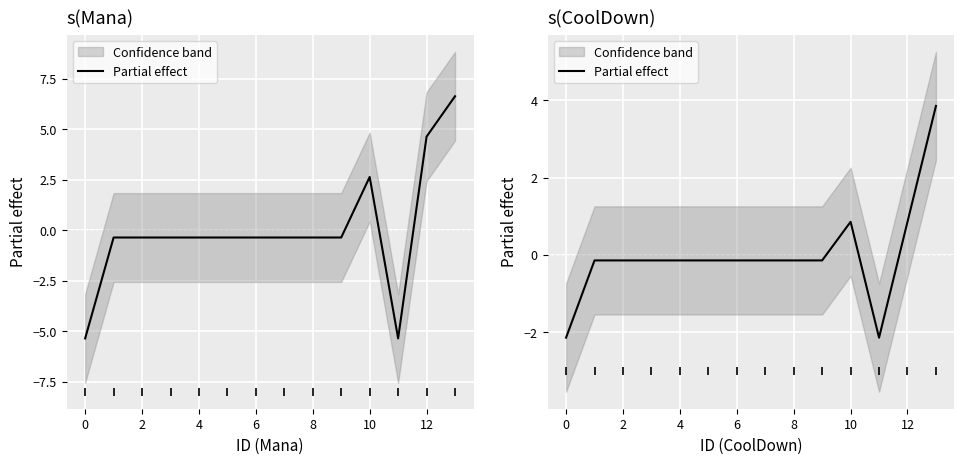

How many lines are shown in the chart?

1